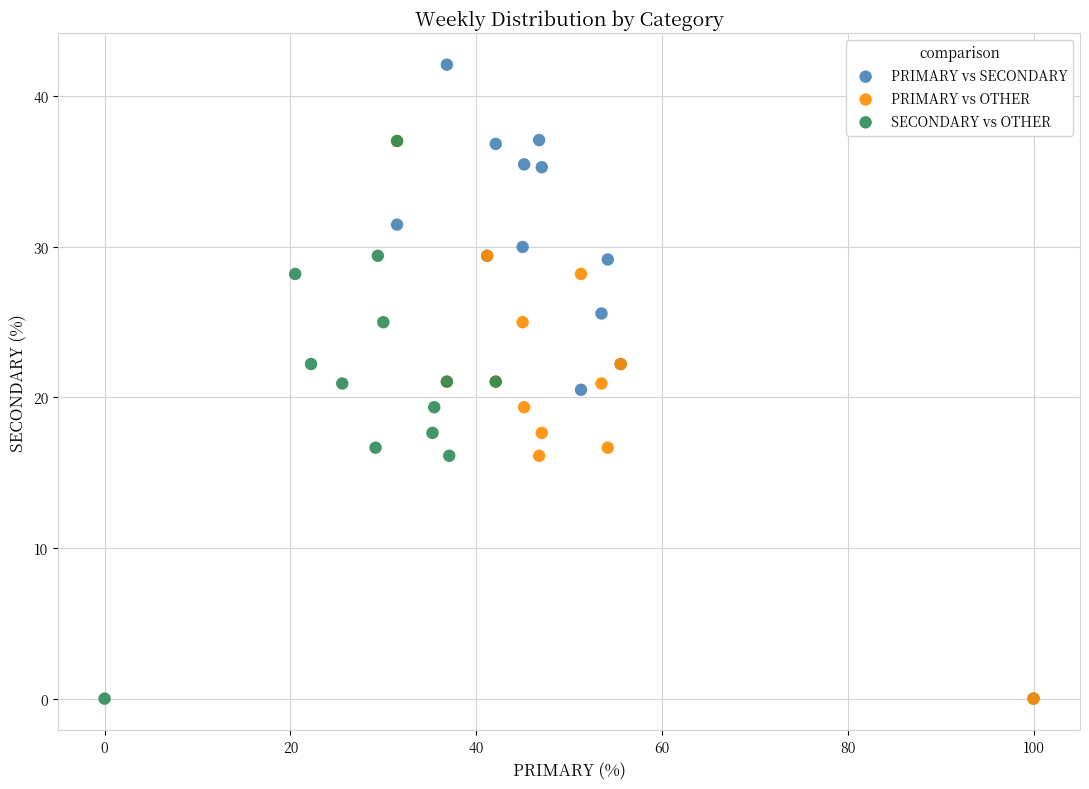

Which series reaches the maximum Y coordinate?

PRIMARY vs SECONDARY